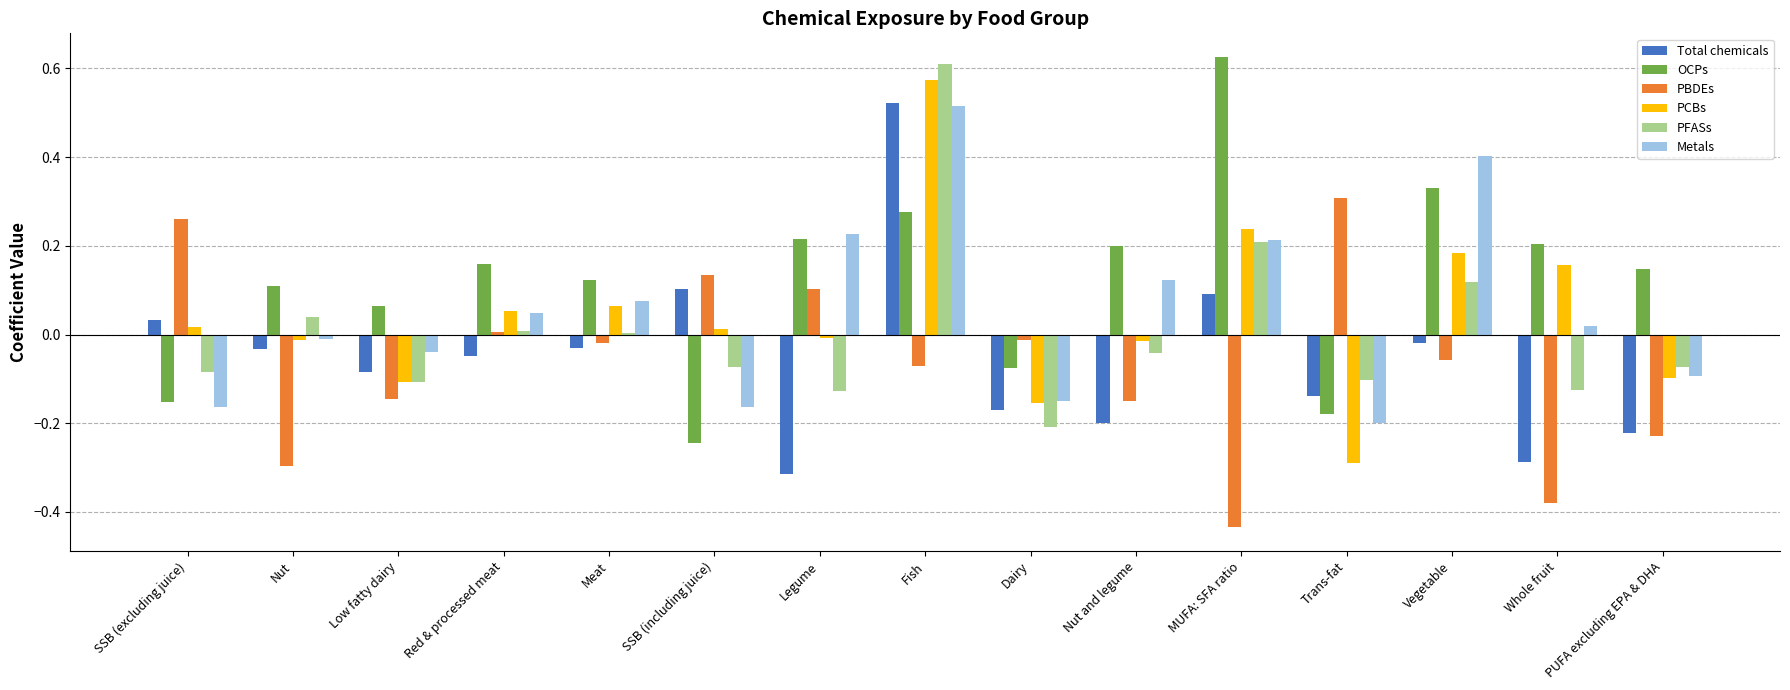

Which series changed the most between Low fatty dairy and Legume?

Metals